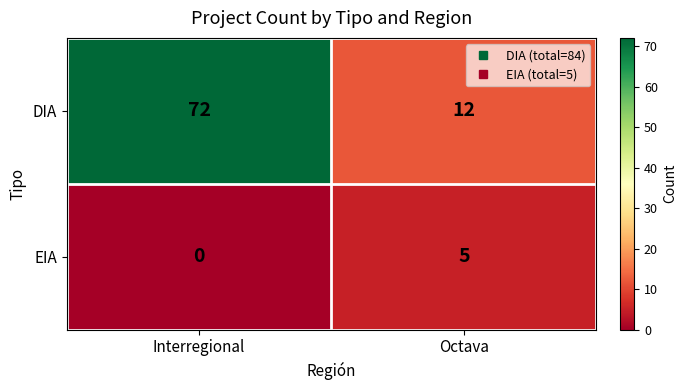

Rank the series by their maximum value, from lowest to highest.

EIA, DIA